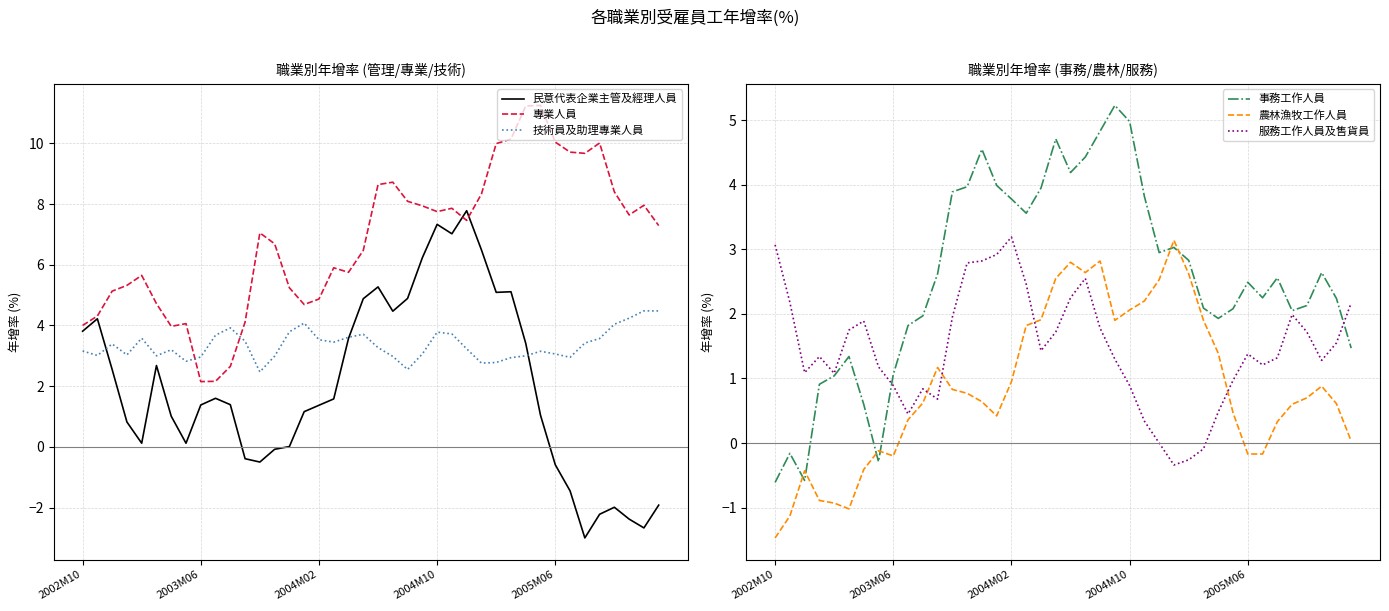

Where is 服務工作人員及售貨員 nearest to the value 1?

31